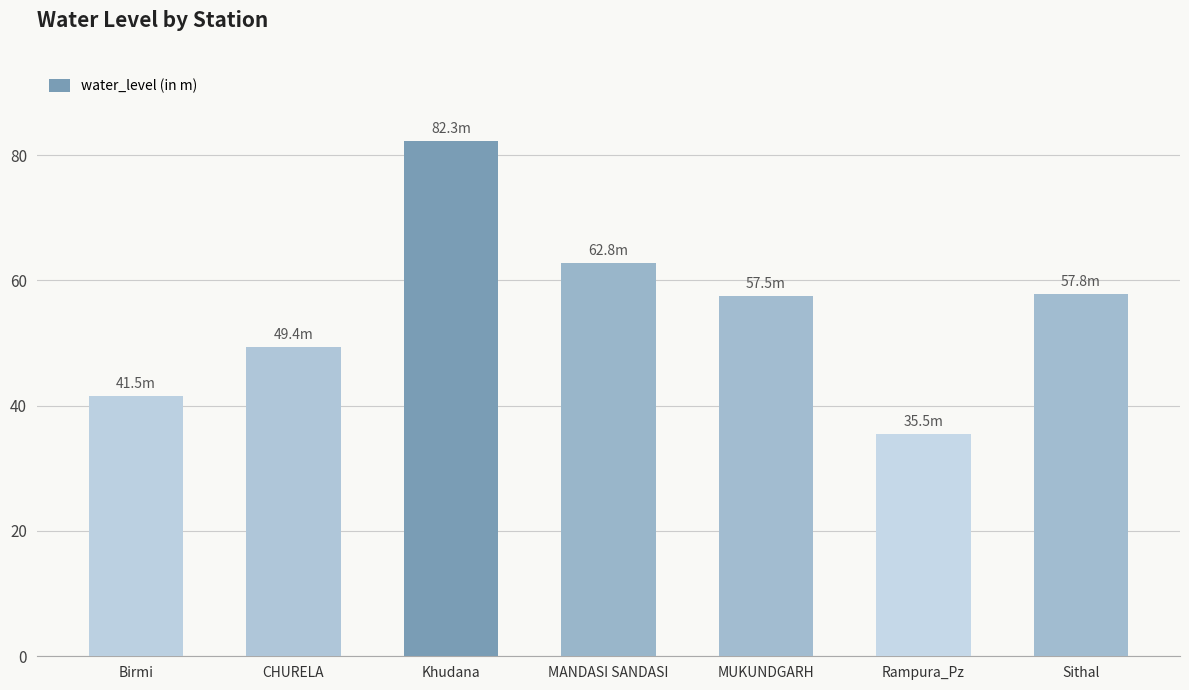

Is it true that the value at Rampura_Pz is 22.7?

False